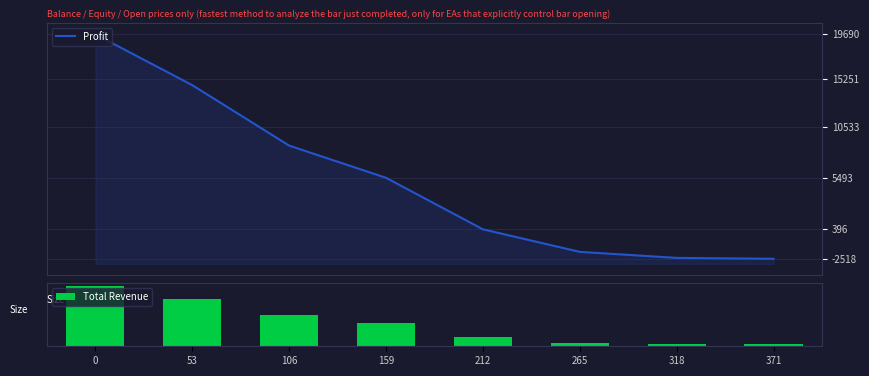

The value of Total Revenue at 159 is 11472513. True or false?

False